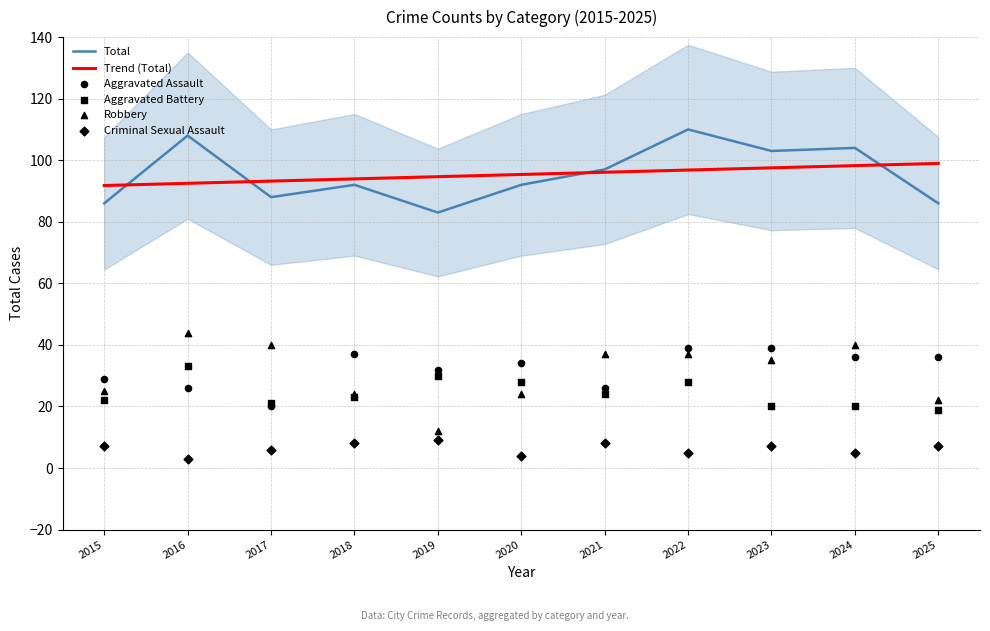

Which series reaches the maximum Y coordinate?

Total